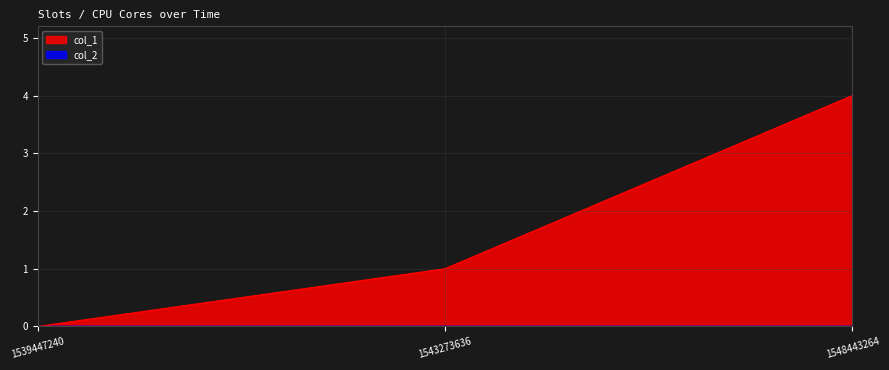

What is the greatest value displayed?

4